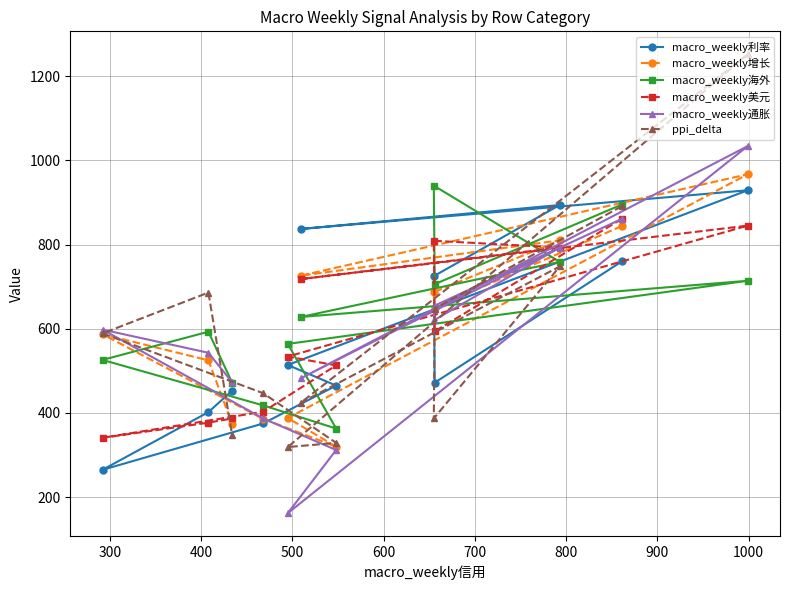

Does the chart display data point markers on the line(s)?

Yes